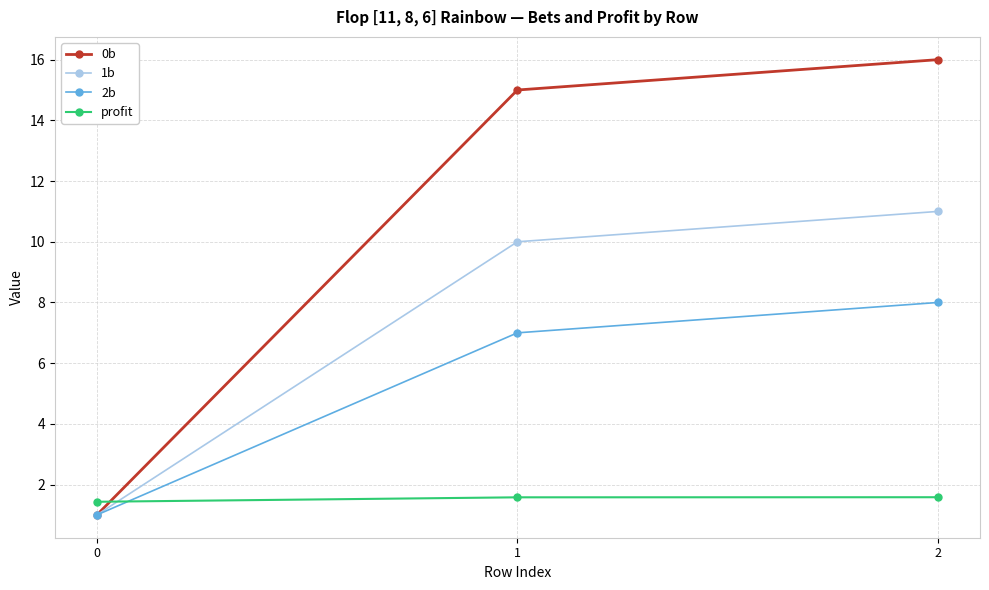

List the series in order of their overall mean, lowest first.

profit, 2b, 1b, 0b